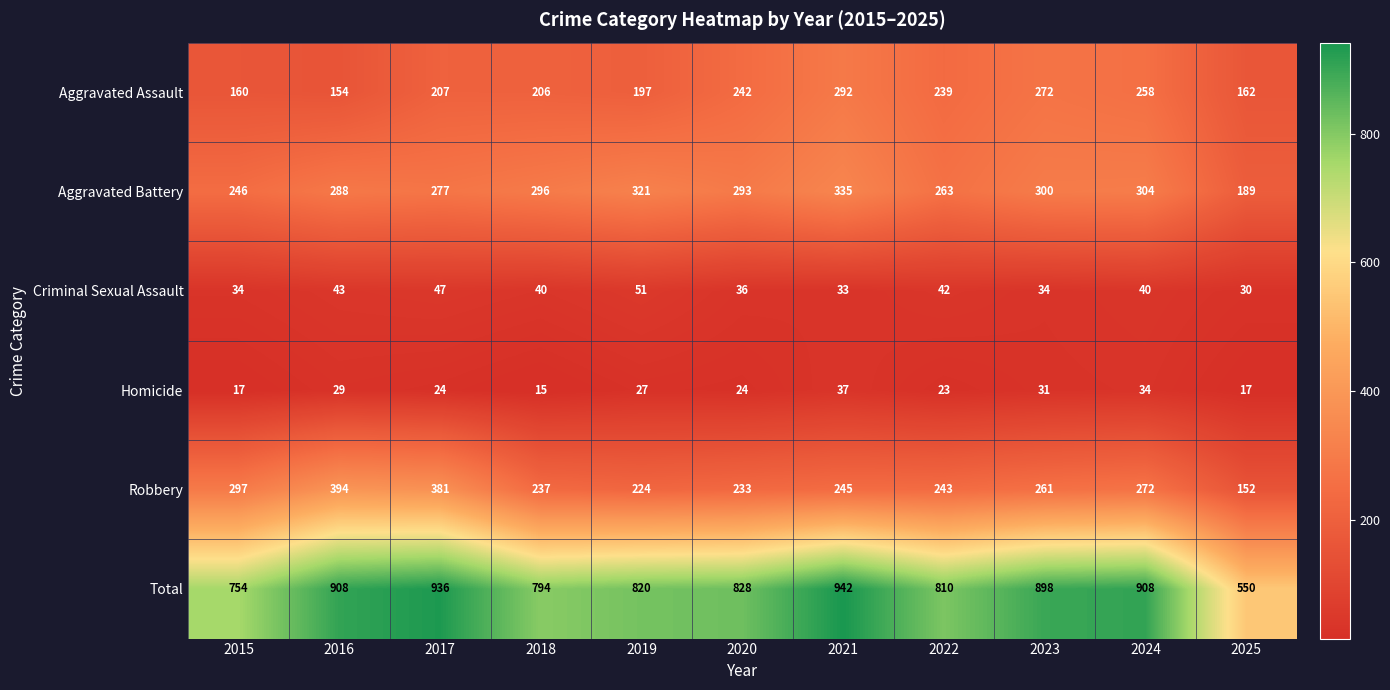

Which category has the highest value across all series?

2021